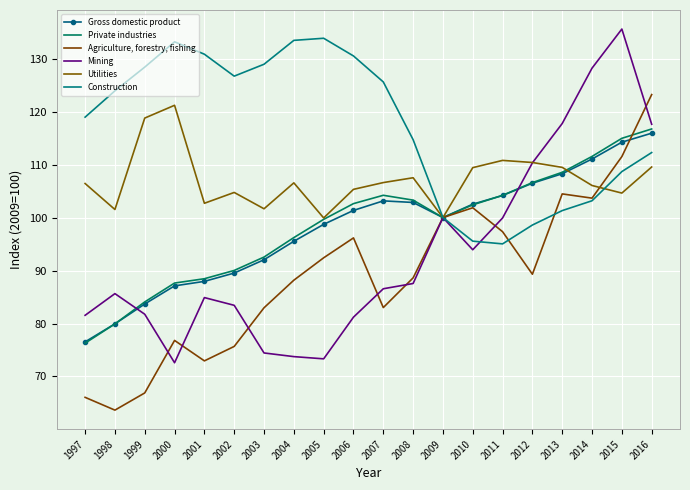

The value of Agriculture, forestry, fishing at 2010 is 156.3. True or false?

False